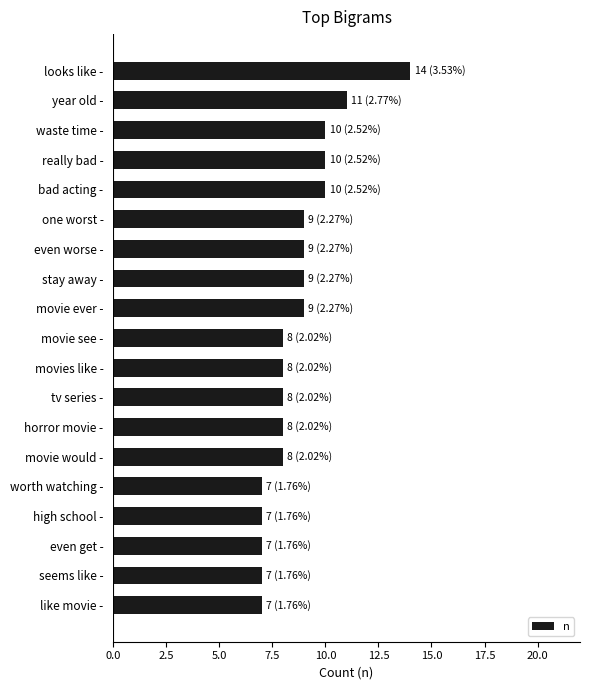

Between movie see - and one worst -, which is larger?

one worst -